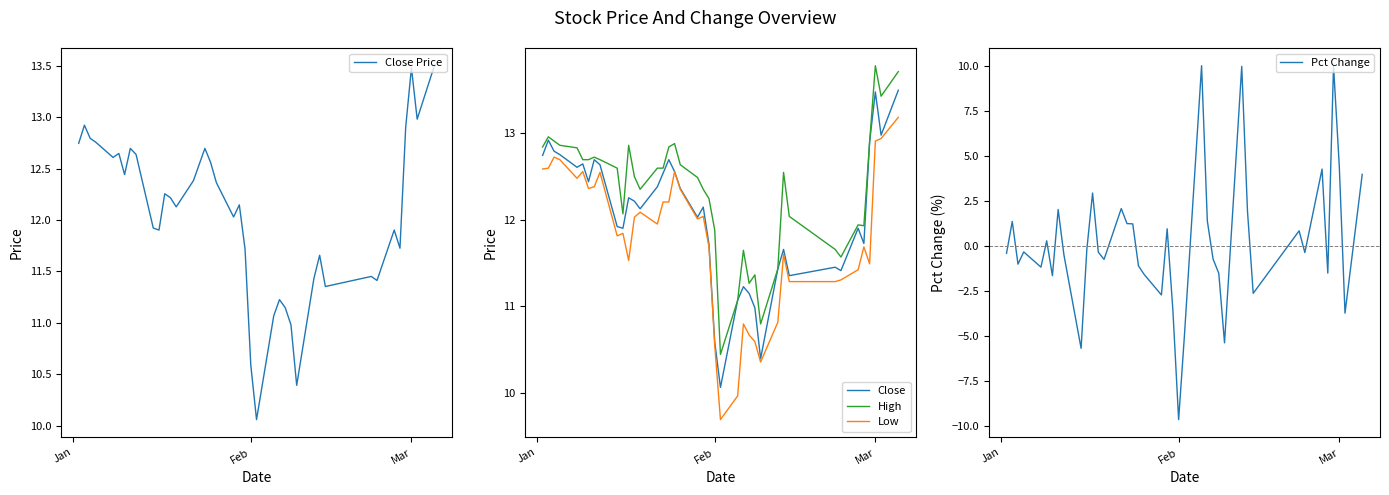

How many interior local peaks does the Close series have?

11